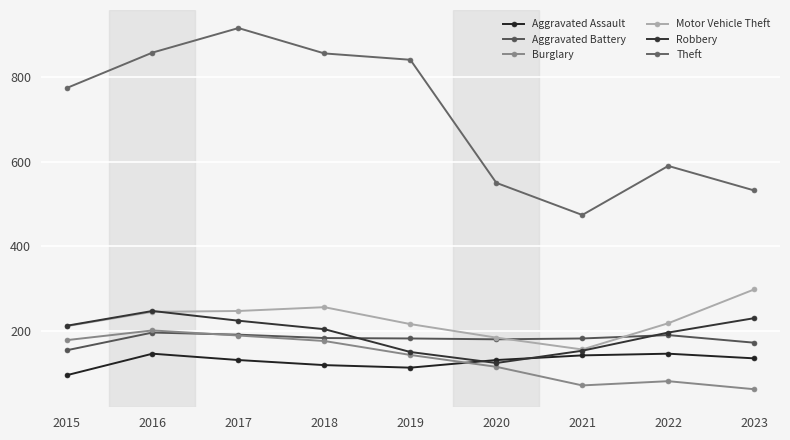

What is the value of the Aggravated Battery point at the 4th from the left?

183